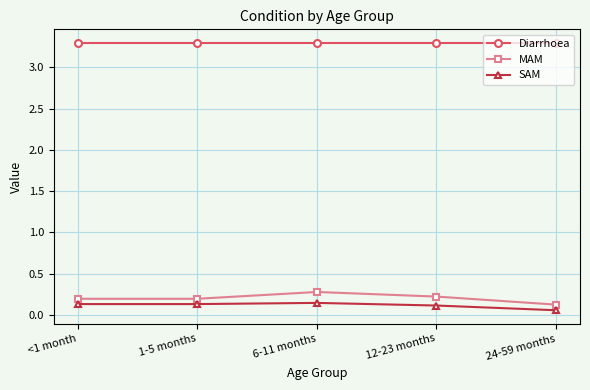

What is the sum of the Diarrhoea values at 12-23 months and 1-5 months?

6.6